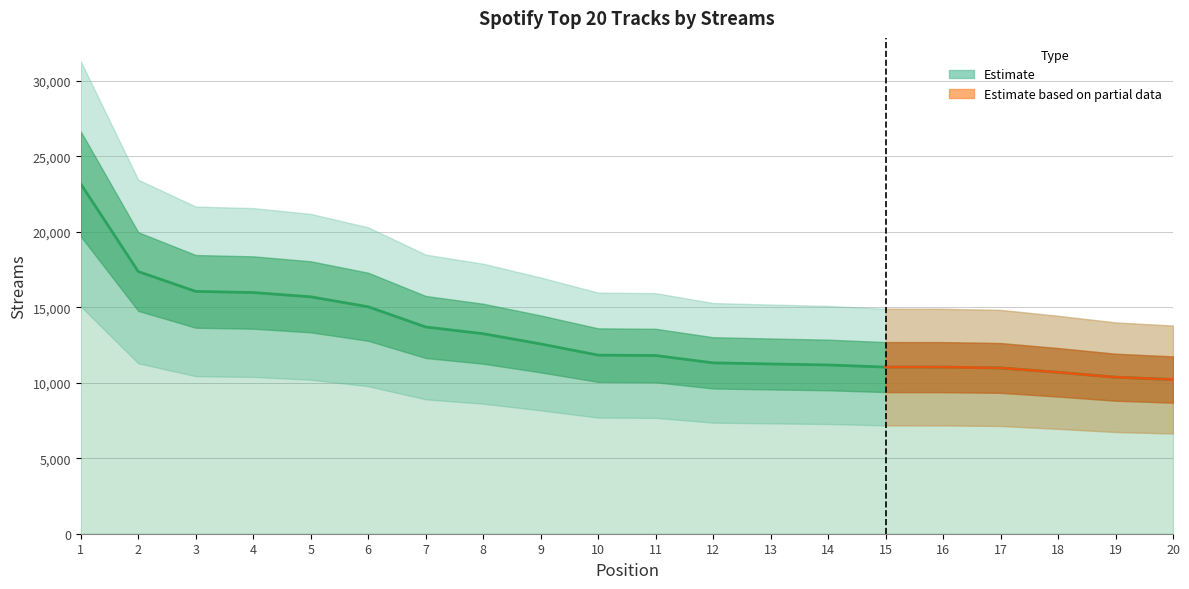

At which label does the data first exceed 11835?

1